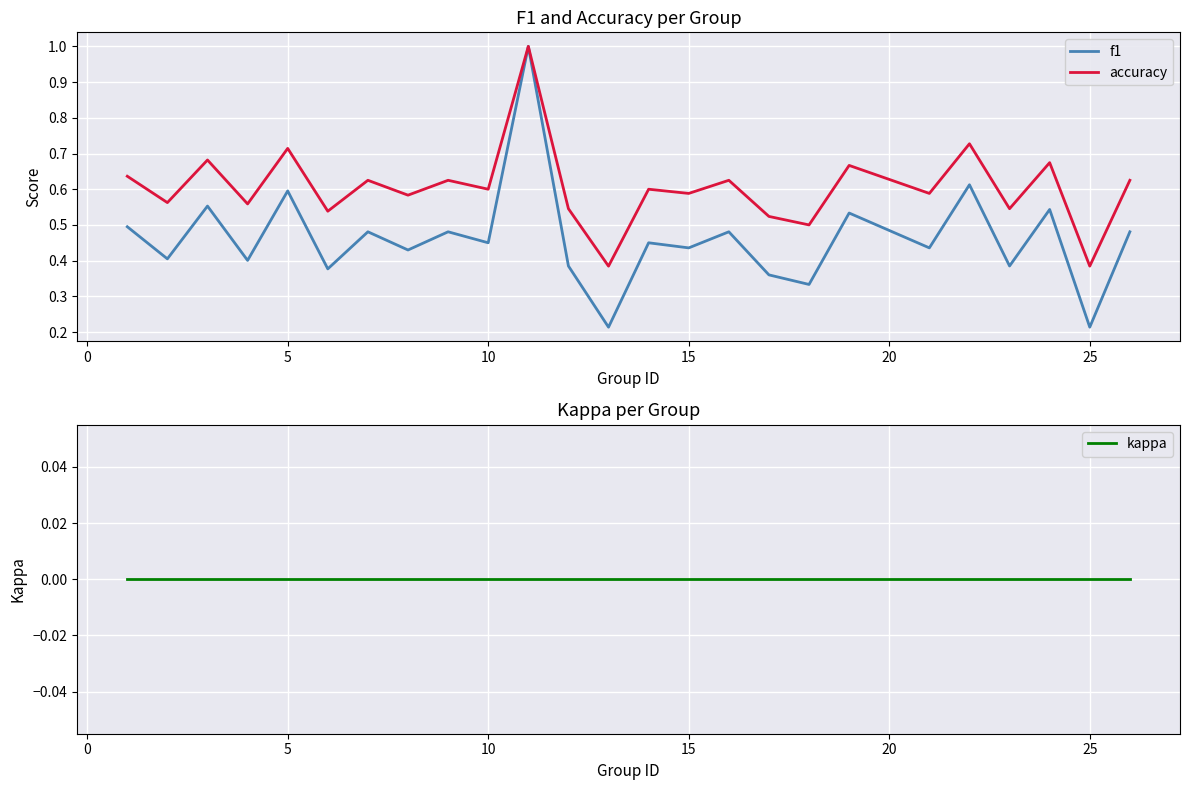

Which series has the widest spread of values?

f1